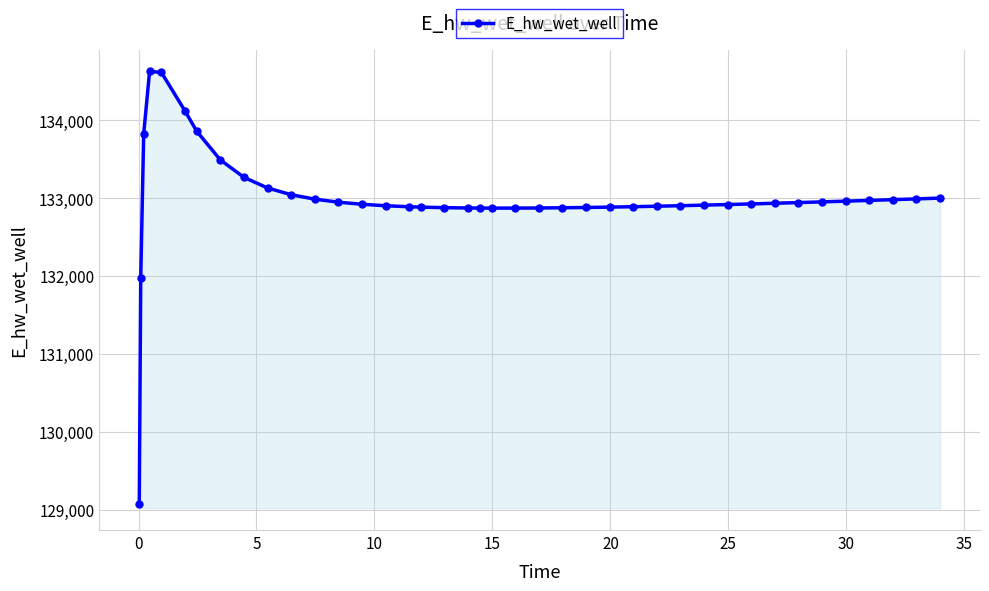

What is the sum of all values?

5319640.4